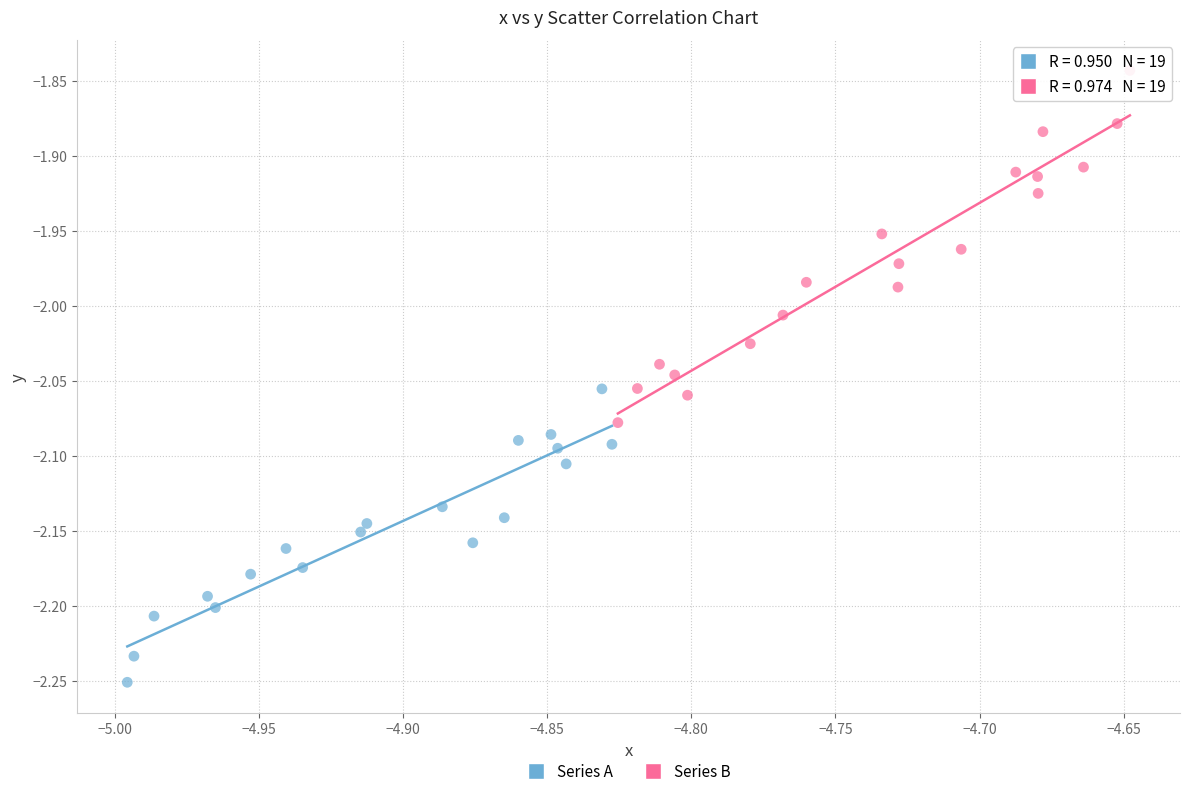

What are all the series names shown in the legend?

Series A, Series B